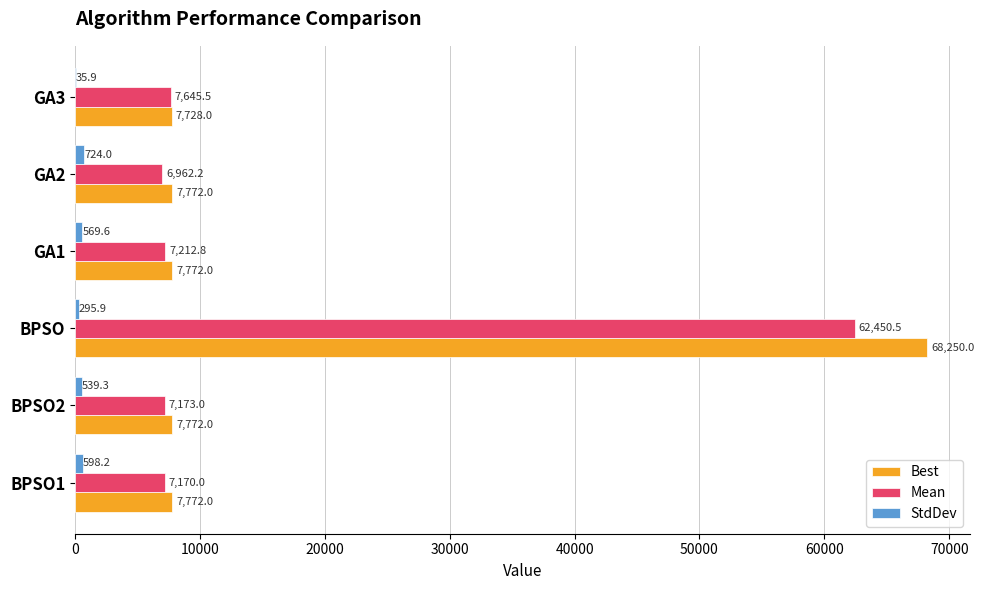

Which category has the highest value across all series?

BPSO